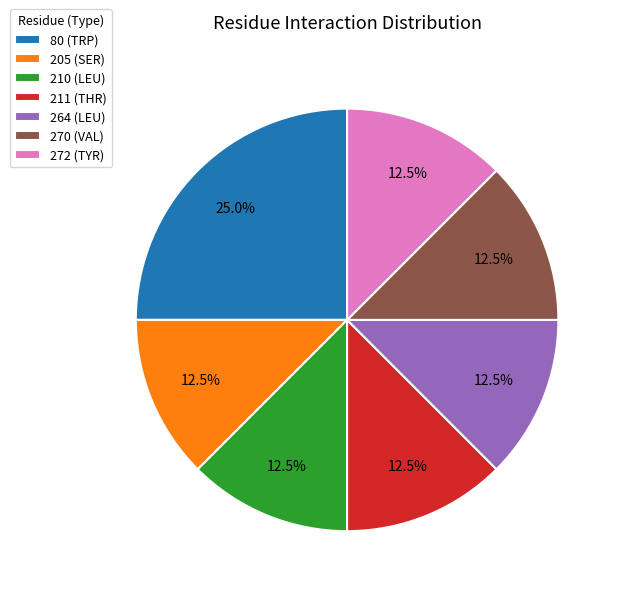

What is the total percentage of 205 (SER) and 80 (TRP)?

37.5%